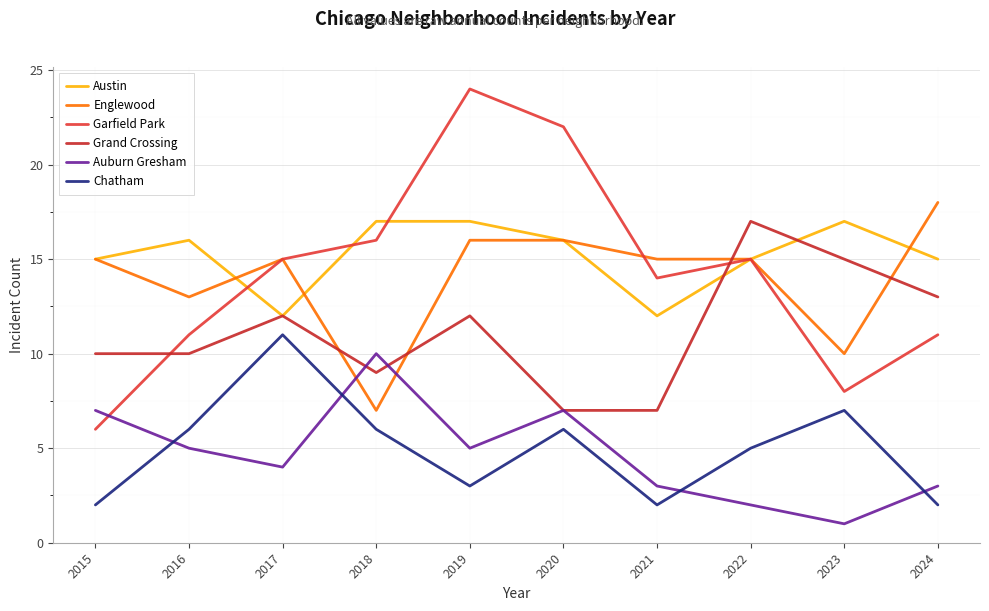

Where do Grand Crossing and Auburn Gresham first cross each other?

2017 and 2018